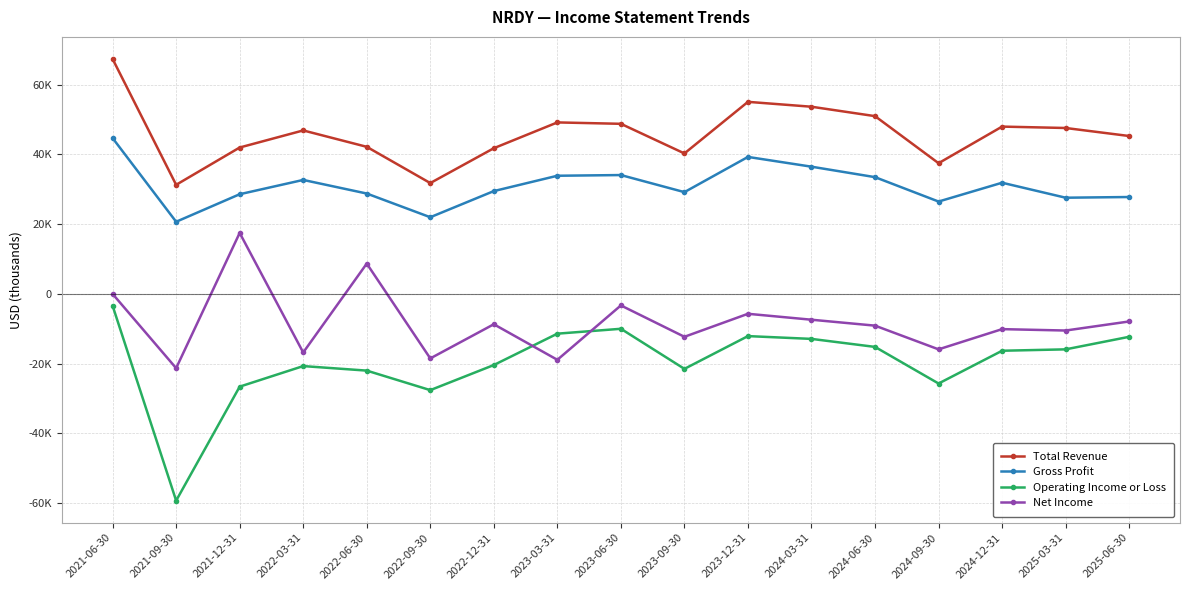

At which category does Gross Profit reach its first local valley?

2021-09-30